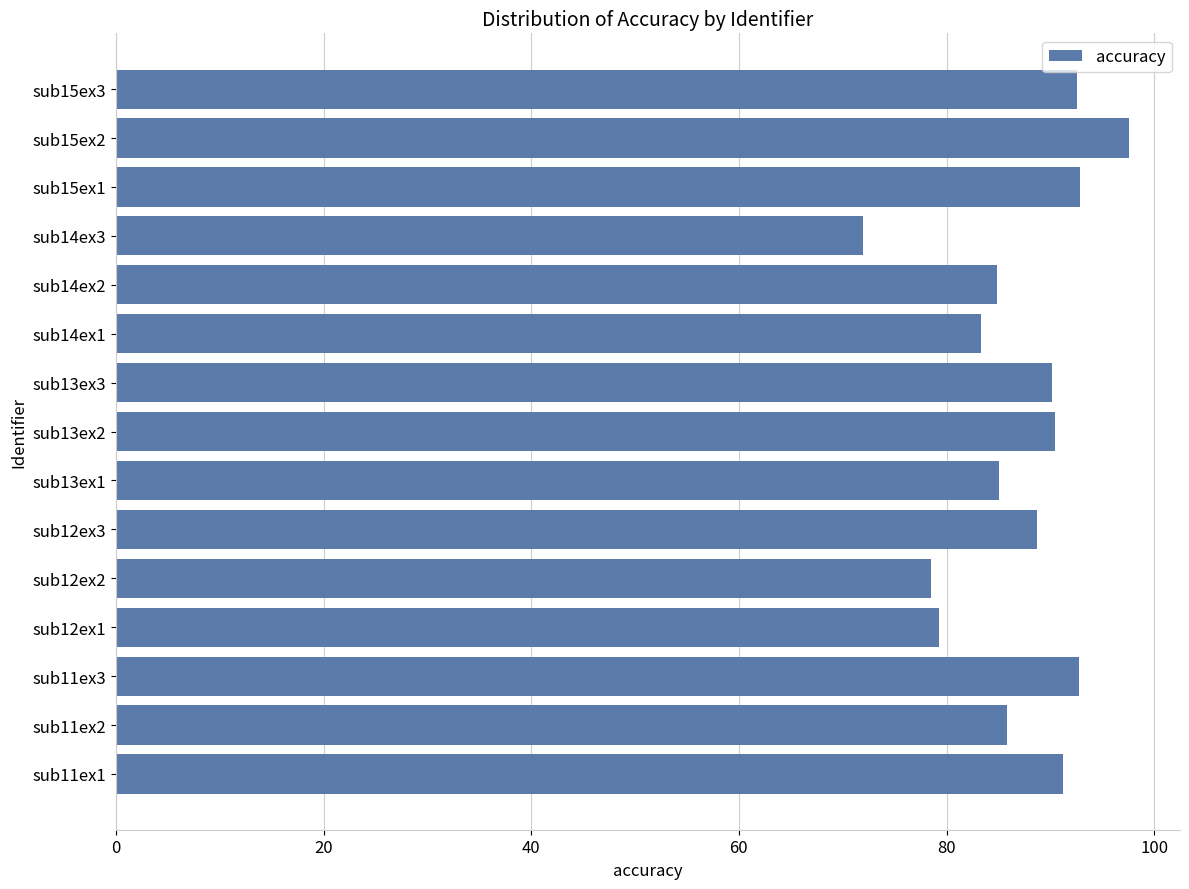

Count the number of categories in the chart.

15